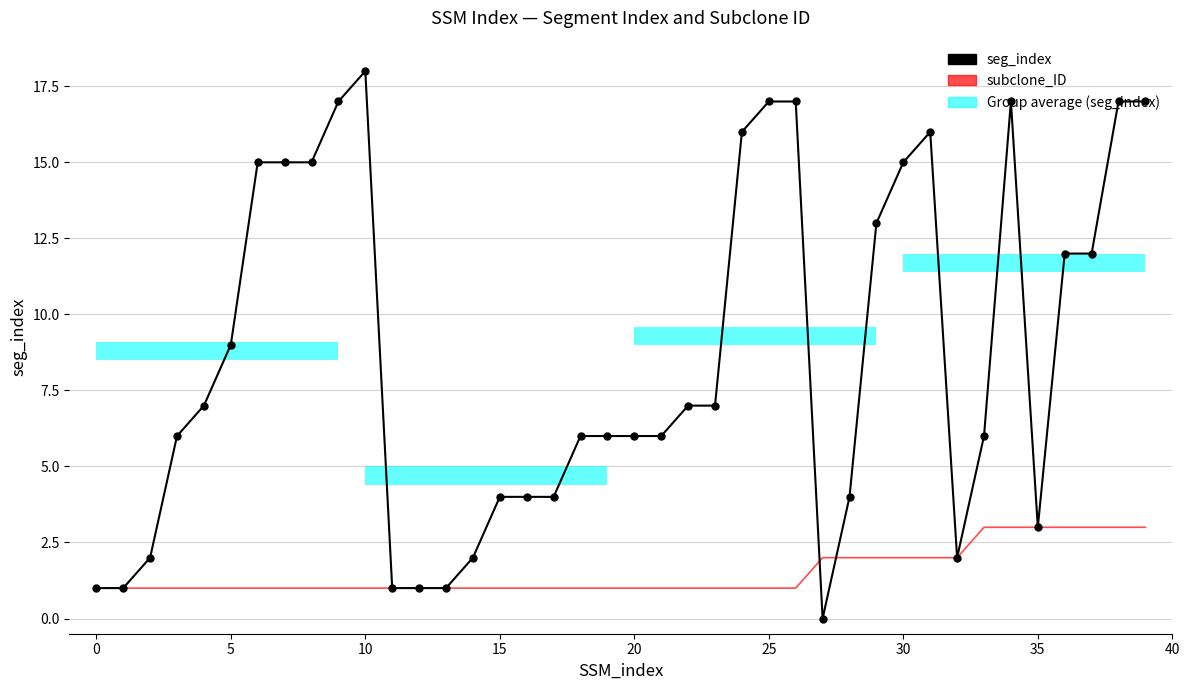

Between 11 and 38, which series saw the biggest shift?

seg_index